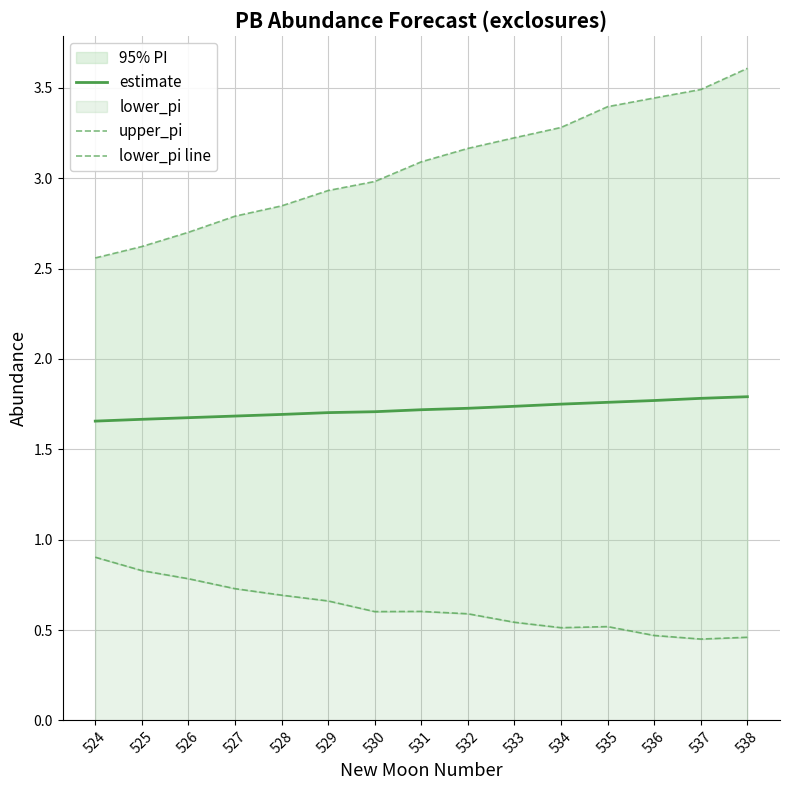

Is it true that lower_pi line equals 0.6 at 531?

True